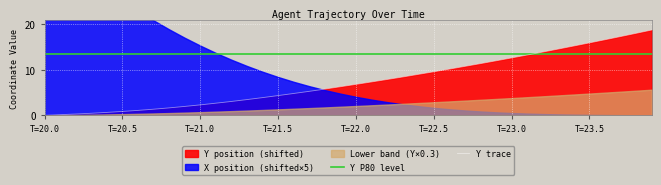

The Y P80 level series shows 13.3 at T=23.5. True or false?

True